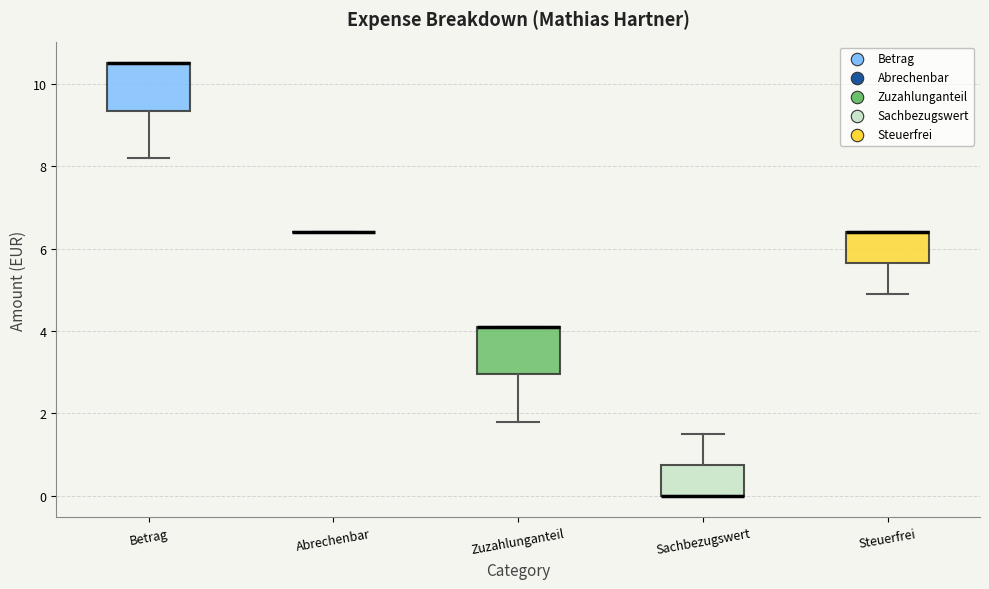

Reading left to right, read every box against the y-axis: the position of its median line, the range the box covers, and the ends of its whiskers. The values are not printed on the chart, so give them approximately, as read against the axis.

Betrag: median 10.6 (drawn on the box's upper edge), box 9.4 to 10.6, whiskers 8.2 to 10.6
Abrechenbar: box collapsed to a line at 6.4, whiskers 6.4 to 6.4
Zuzahlunganteil: median 4.2 (drawn on the box's upper edge), box 3.0 to 4.2, whiskers 1.8 to 4.2
Sachbezugswert: median 0.0 (drawn on the box's lower edge), box 0.0 to 0.8, whiskers 0.0 to 1.6
Steuerfrei: median 6.4 (drawn on the box's upper edge), box 5.6 to 6.4, whiskers 5.0 to 6.4